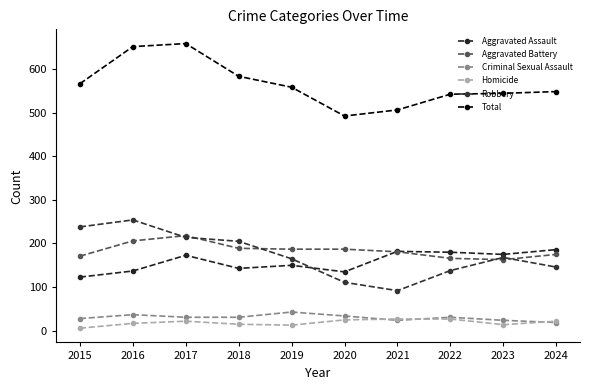

What is the value of the Robbery point at the 10th from the left?

146